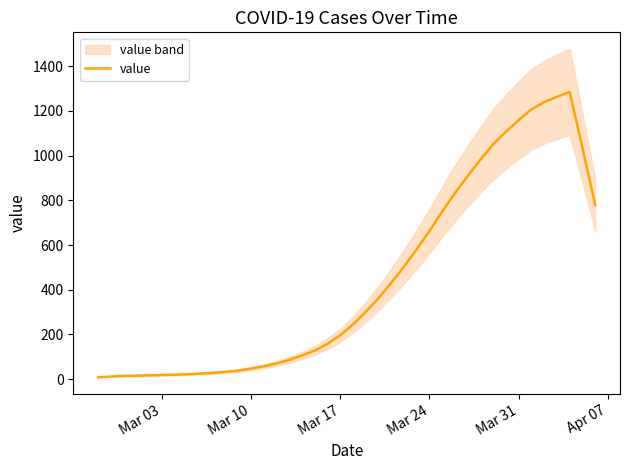

What is the highest value of the value series?

1285.4